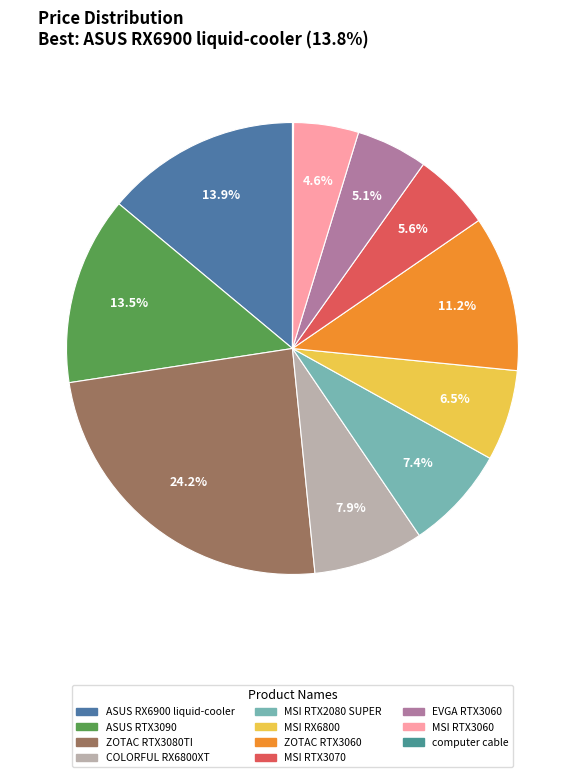

How many slices are in this pie chart?

11